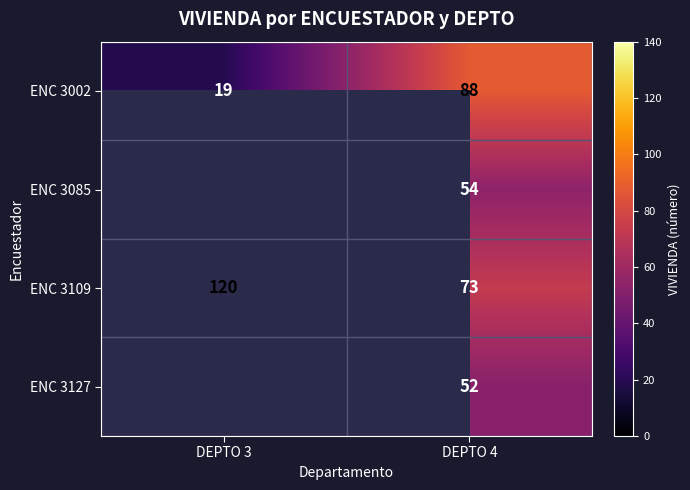

How many ENC 3109 values are between 73 and 120?

2